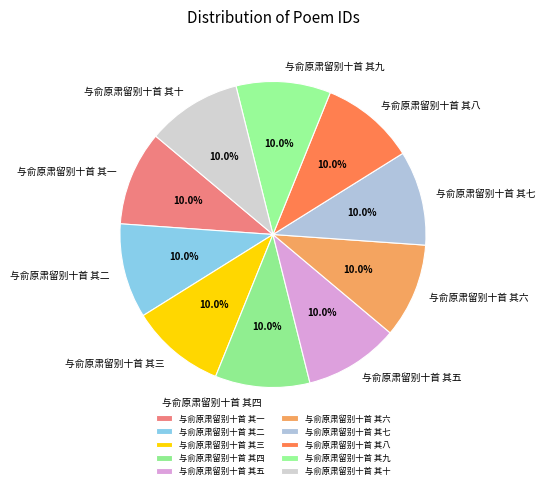

To the nearest percent, what portion does 与俞原肃留别十首 其九 represent?

10%